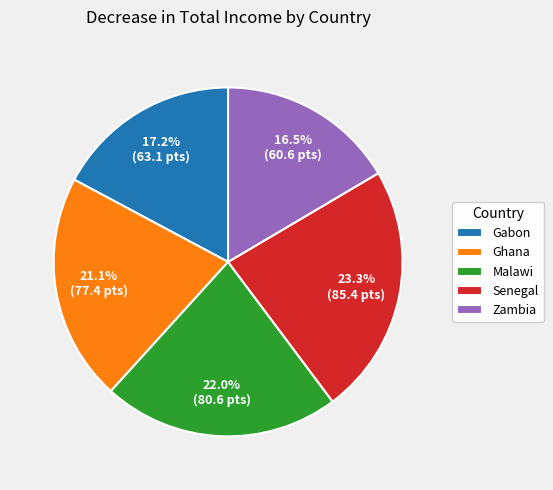

To the nearest percent, what is the combined percentage of Senegal and Zambia?

40%